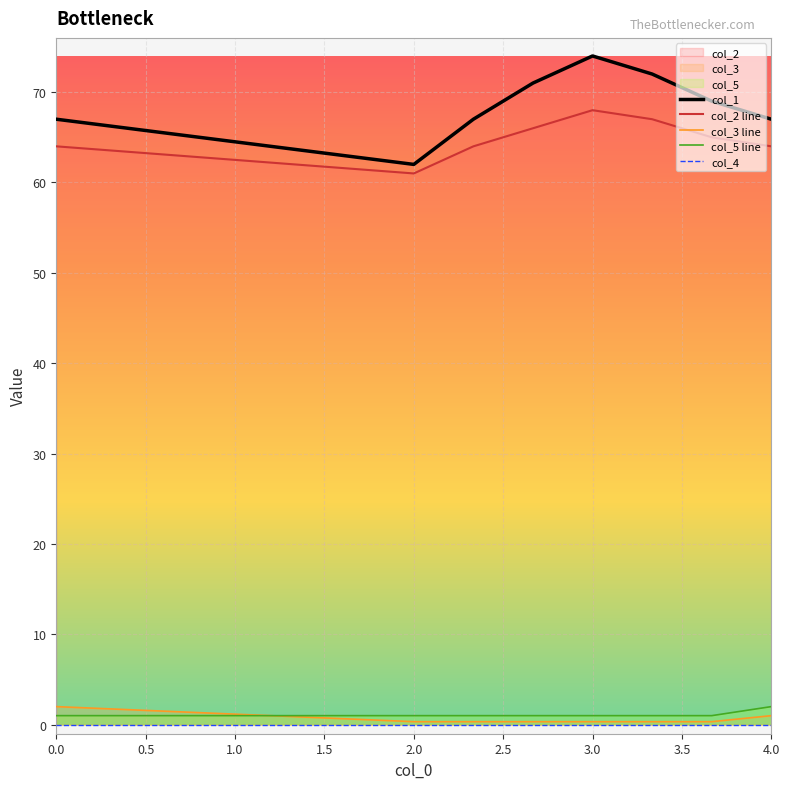

How many distinct data groups are displayed?

5